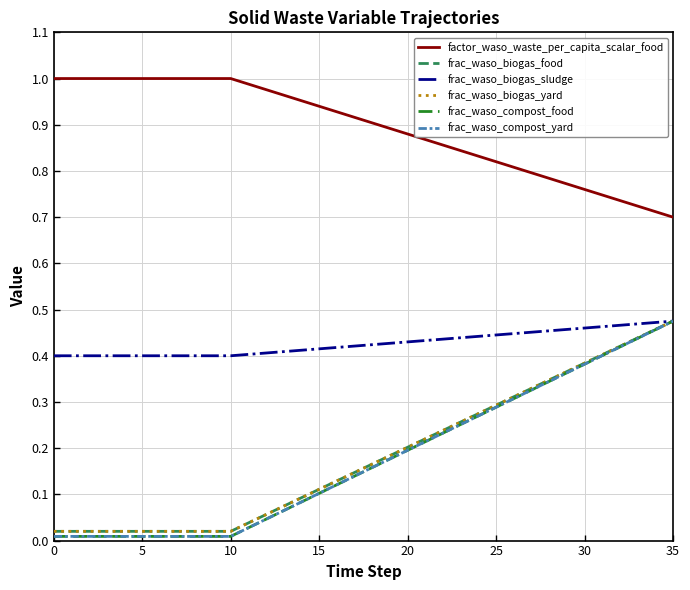

True or false: frac_waso_compost_yard and frac_waso_biogas_sludge cross at least once.

False